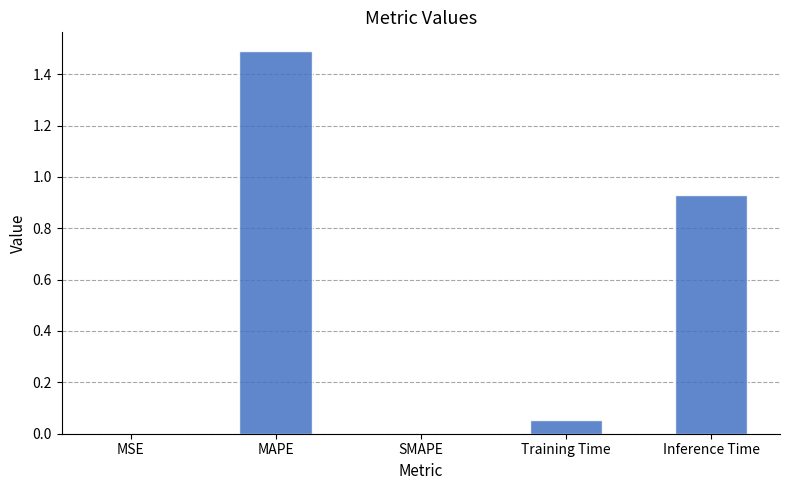

What is the greatest value displayed?

1.5